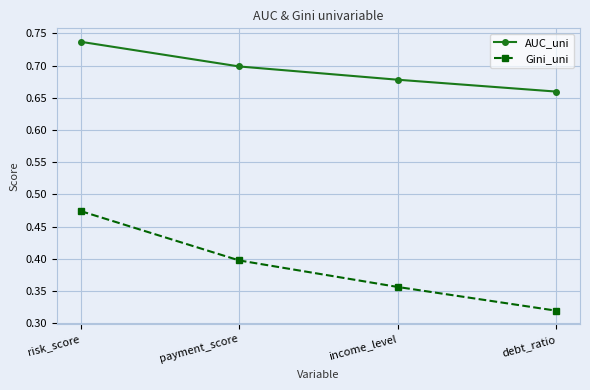

What position from the left is risk_score?

1